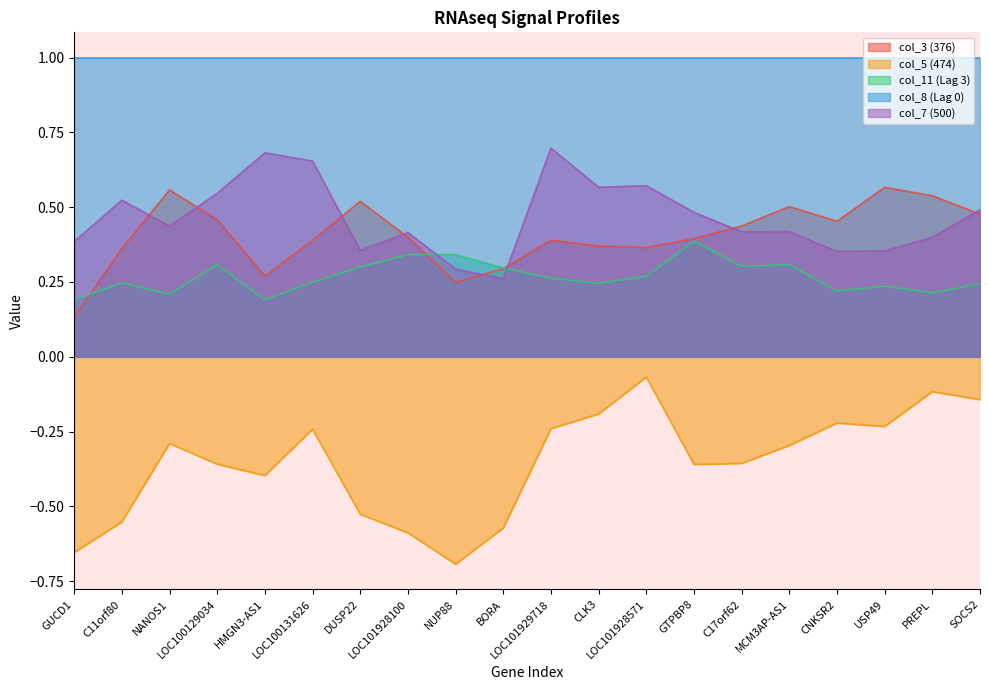

What is the difference between the second highest and minimum values in the col_11 (Lag 3) series?

0.2